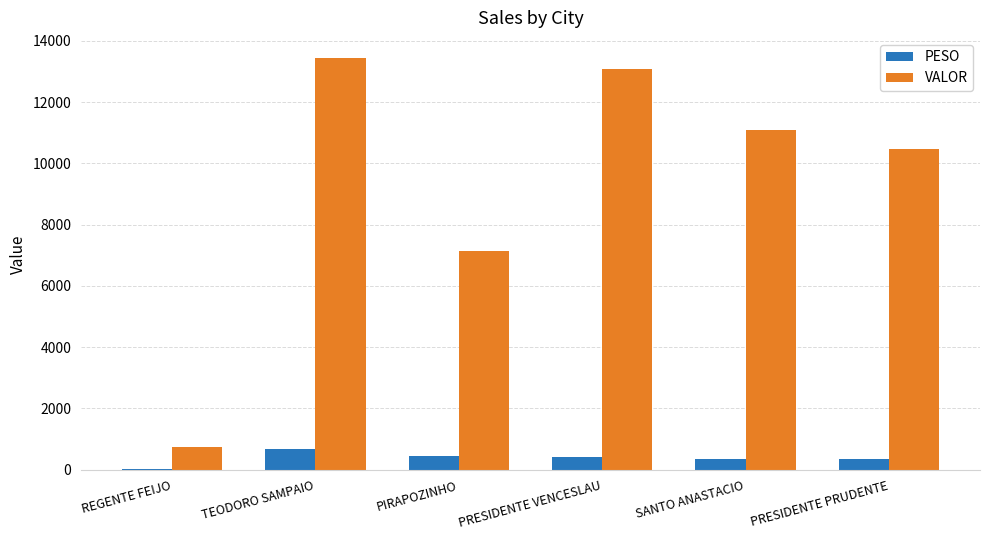

What is the sum of the VALOR values at REGENTE FEIJO and SANTO ANASTACIO?

11837.6